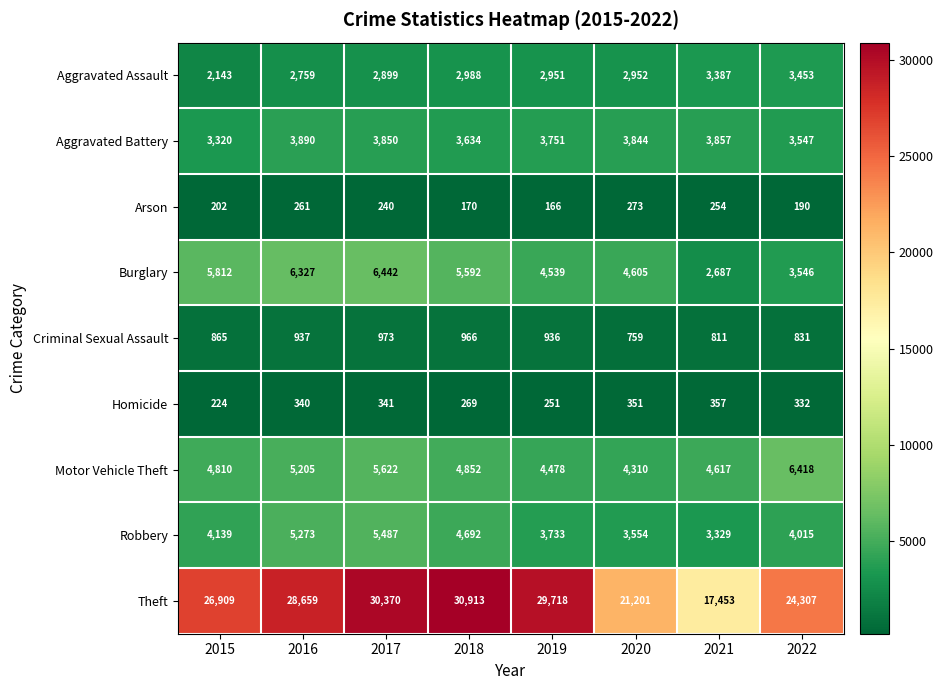

What value does the Homicide series have at 2017, to the nearest 50?

350